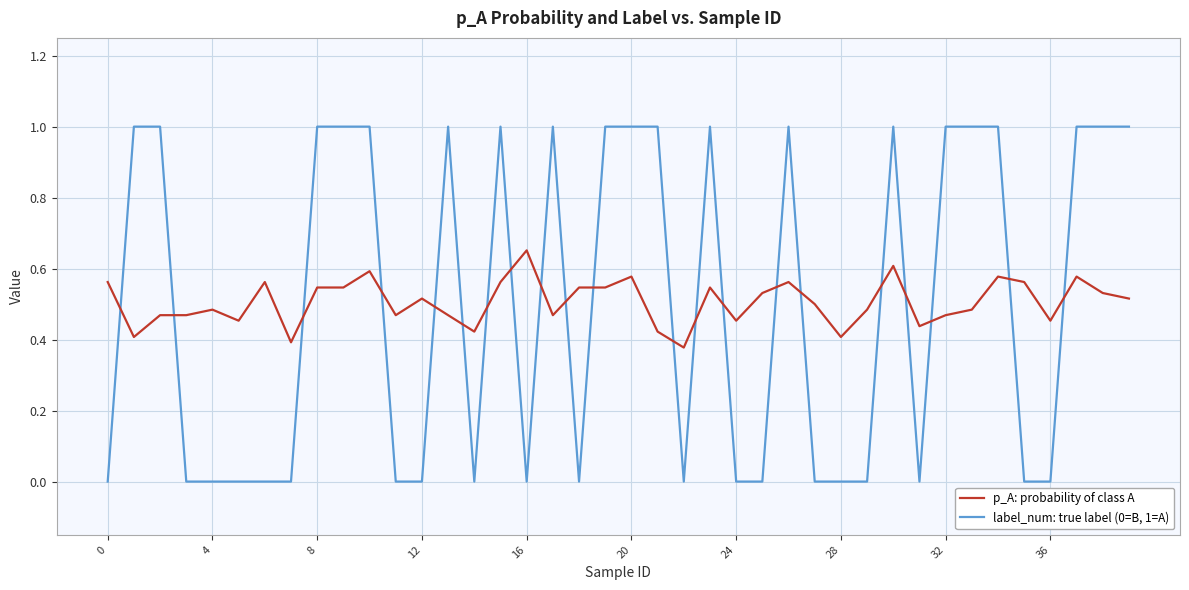

Rank the series by their maximum value, from lowest to highest.

p_A: probability of class A, label_num: true label (0=B, 1=A)